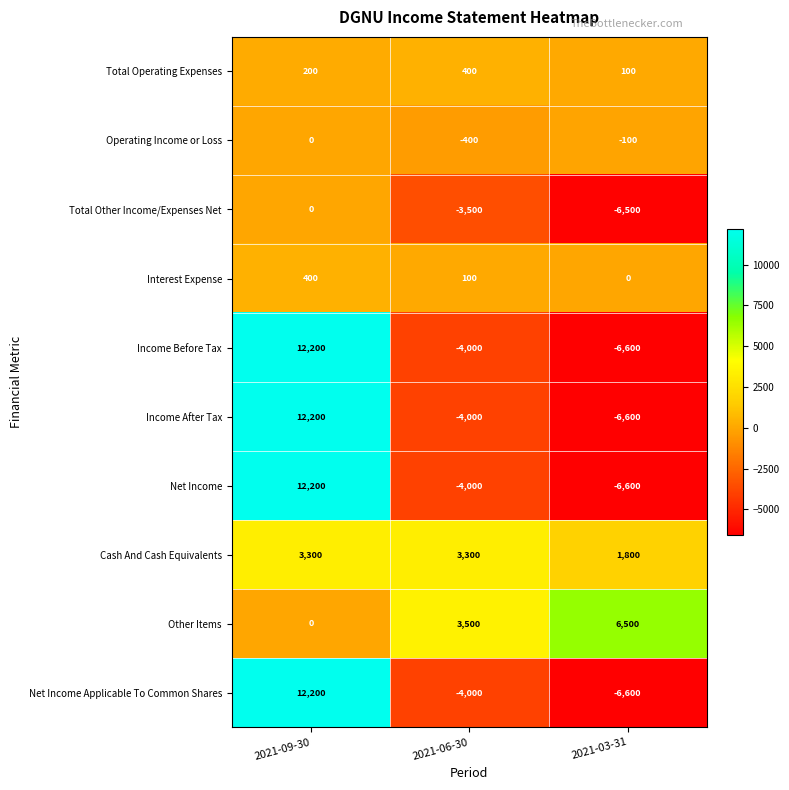

What is the average value of the Cash And Cash Equivalents series?

2800